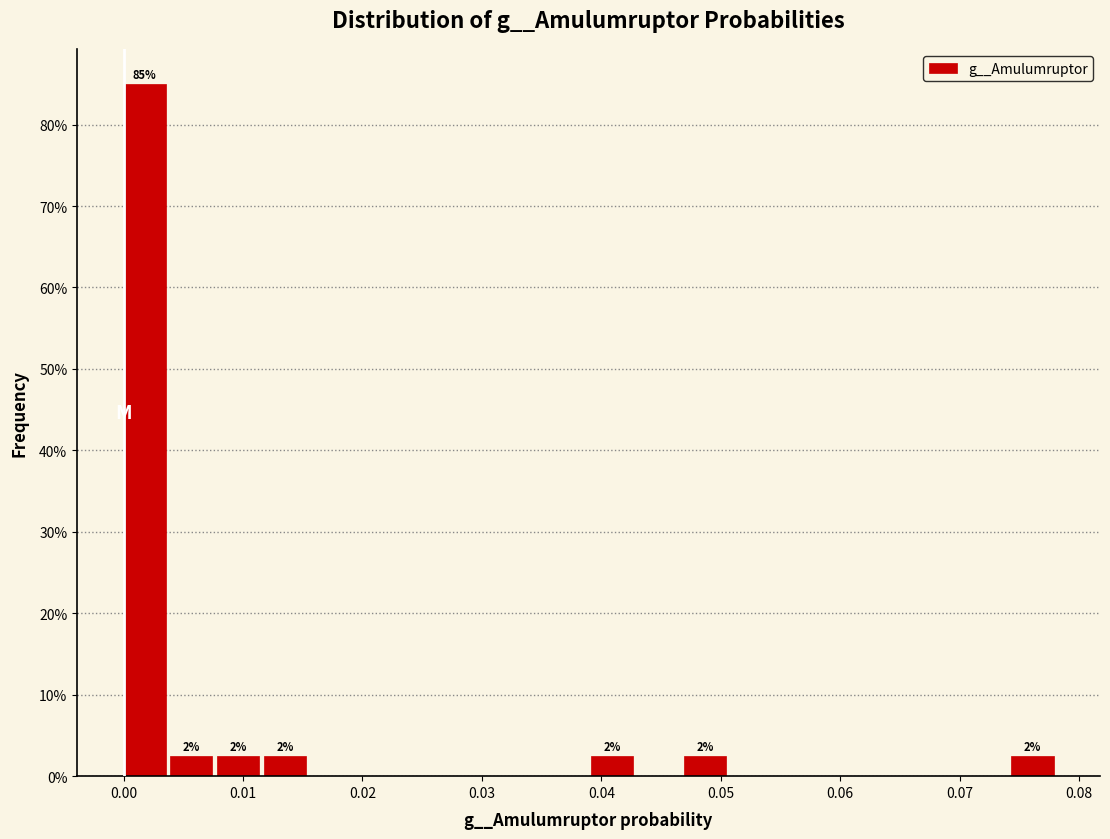

Around what value on the x-axis is the tallest bar? Give the approximate position of its centre, as read against the axis.

0.002